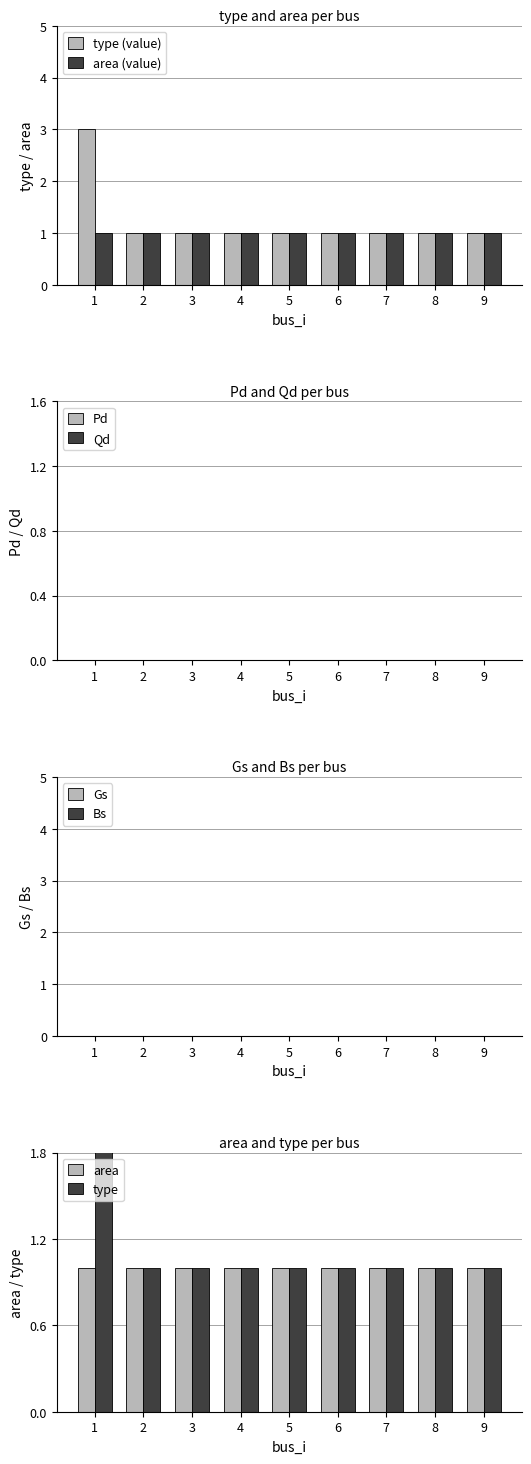

What is the spread (max minus min) of values at 7?

1